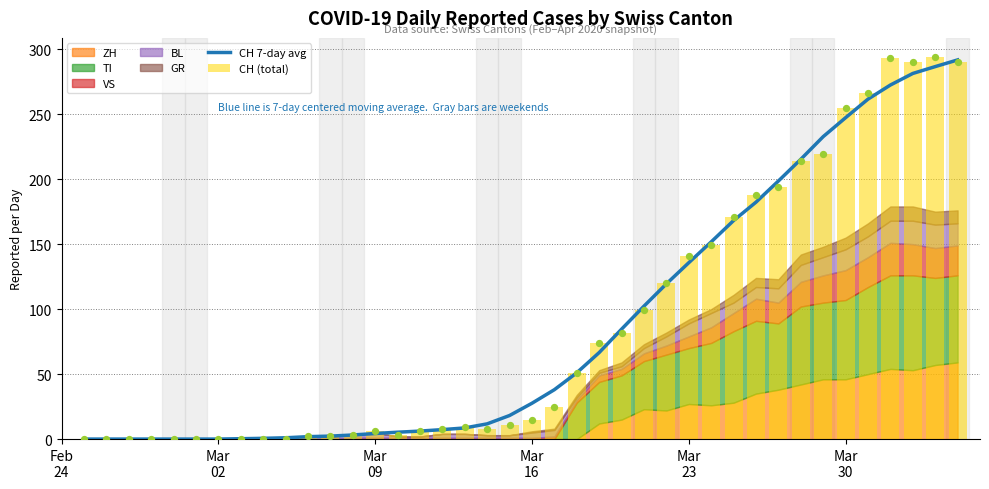

At how many categories does at least one series exceed 7?

24